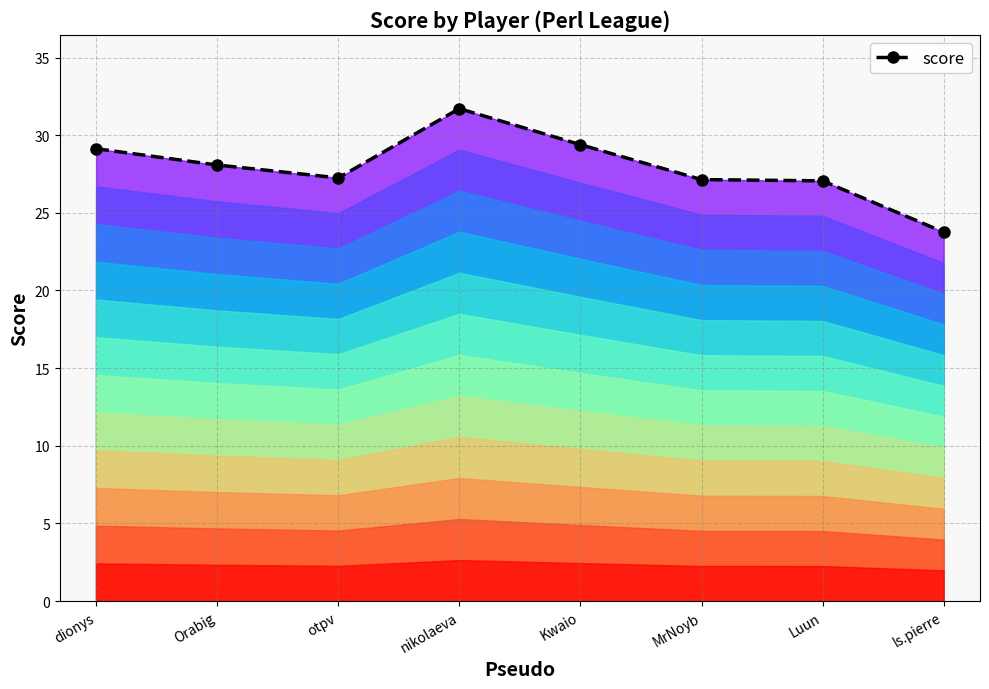

At which label is the value closest to 27?

Luun